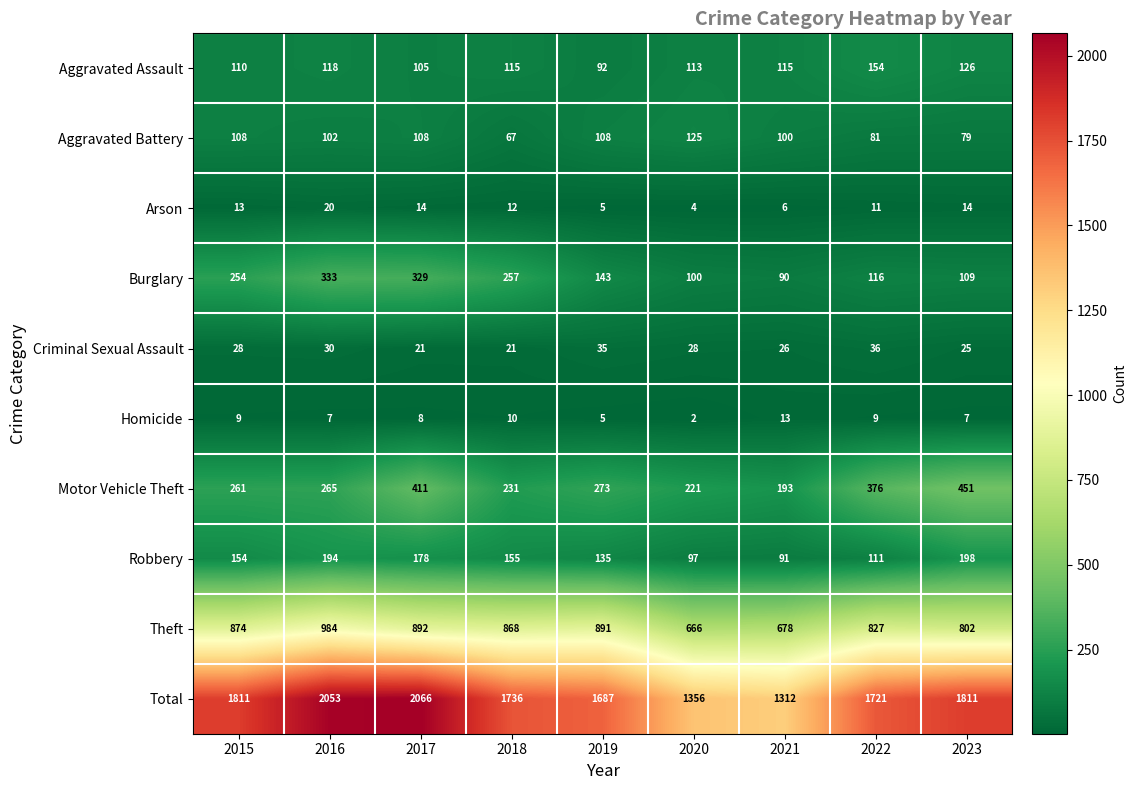

At which category is the sum across all series the highest?

2017